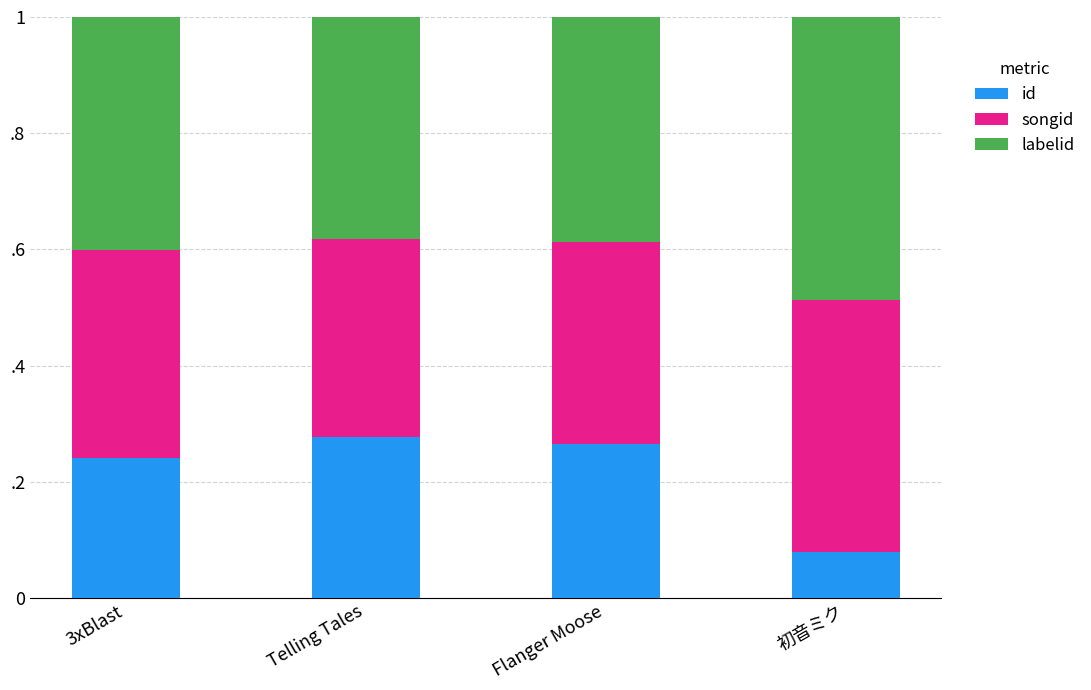

Are the bars grouped side by side (vs. stacked)?

No